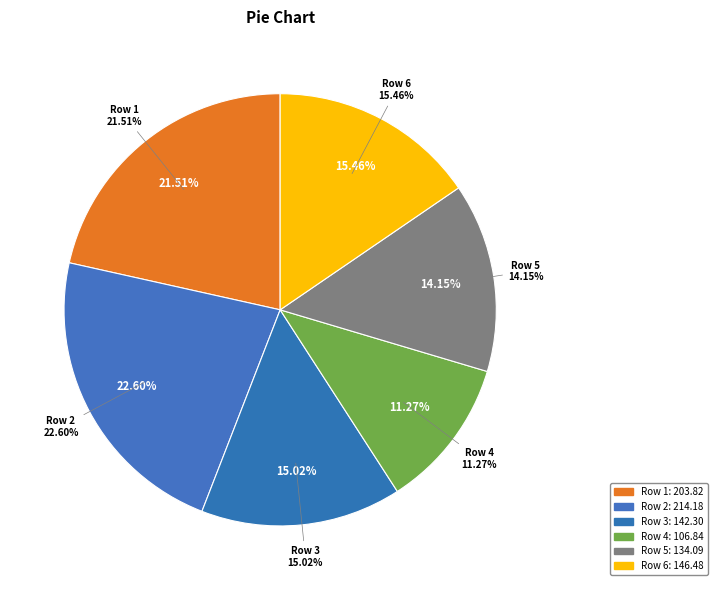

What is the largest slice in the pie chart?

Row 2